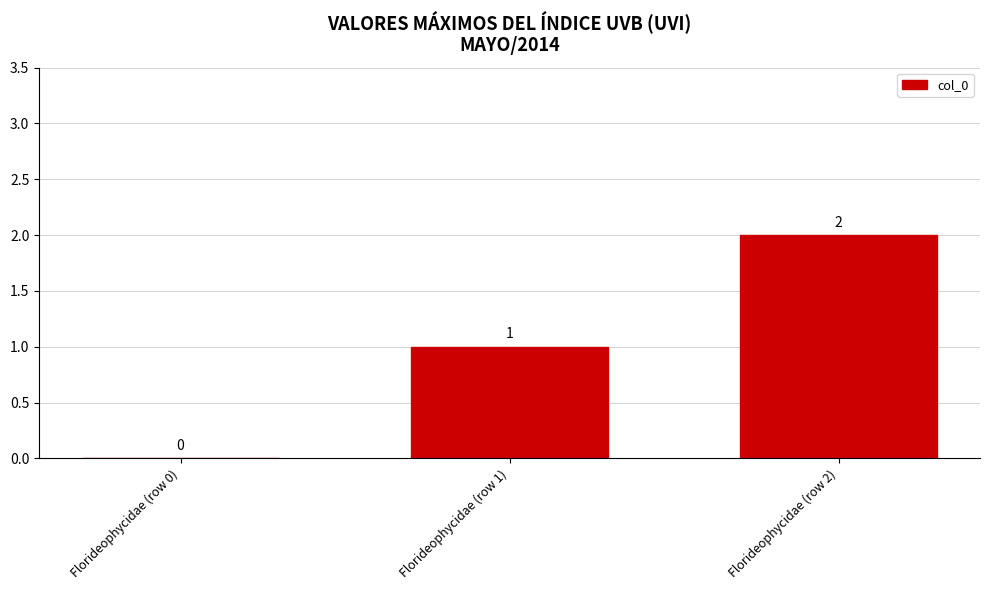

What is the sum of all values?

3